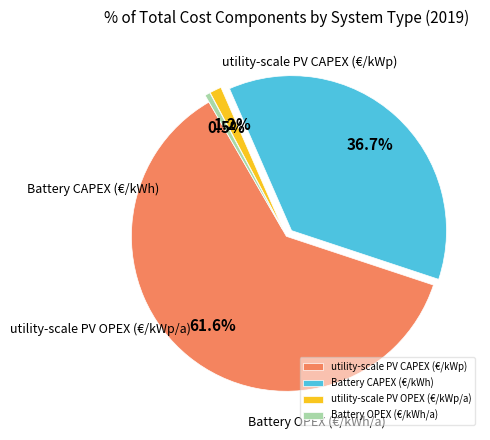

How much of the chart is everything except Battery OPEX (€/kWh/a)?

99.5%